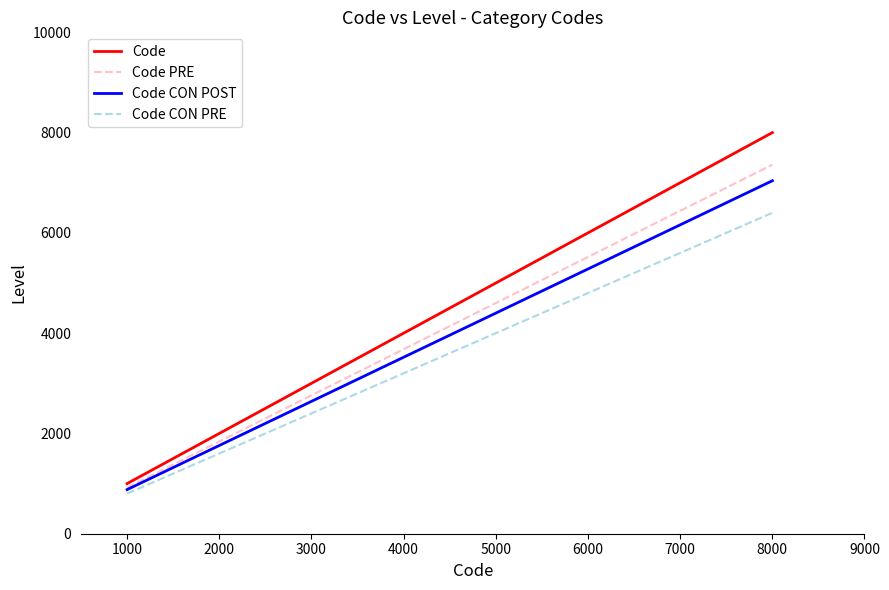

What is the lowest value of the Code CON PRE series?

800